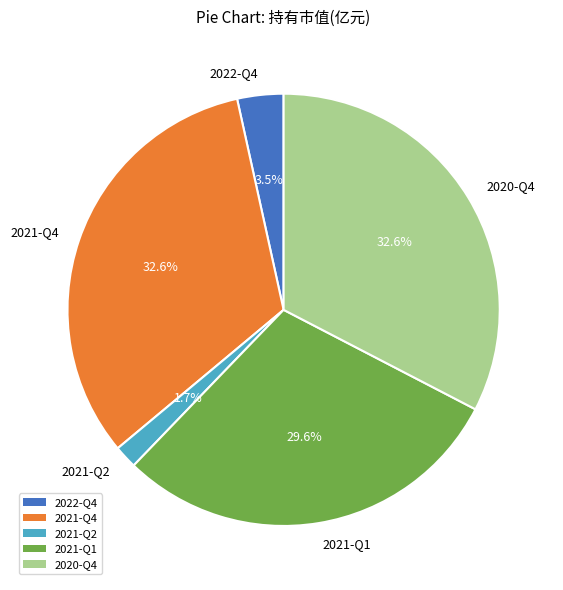

To the nearest percent, what portion does 2021-Q4 represent?

33%